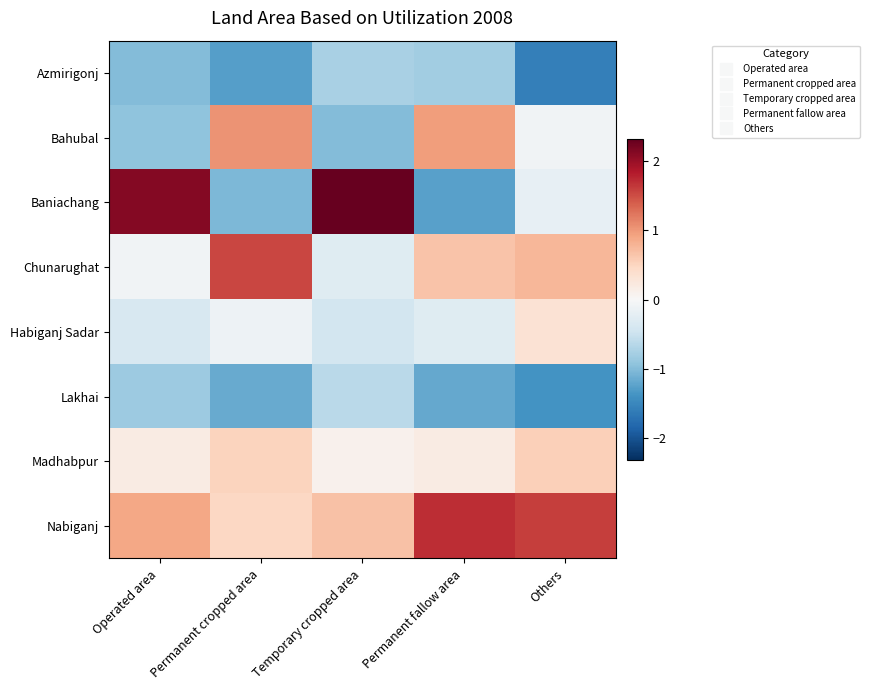

Reading right to left, transcribe all the data shown in this chart.

Azmirigonj: Others=-1.6	Permanent fallow area=-0.8	Temporary cropped area=-0.7	Permanent cropped area=-1.3	Operated area=-1.0
Bahubal: Others=-0.1	Permanent fallow area=1.0	Temporary cropped area=-1.0	Permanent cropped area=1.0	Operated area=-0.9
Baniachang: Others=-0.2	Permanent fallow area=-1.3	Temporary cropped area=2.3	Permanent cropped area=-1.0	Operated area=2.1
Chunarughat: Others=0.8	Permanent fallow area=0.7	Temporary cropped area=-0.3	Permanent cropped area=1.5	Operated area=-0.1
Habiganj Sadar: Others=0.3	Permanent fallow area=-0.3	Temporary cropped area=-0.4	Permanent cropped area=-0.1	Operated area=-0.4
Lakhai: Others=-1.4	Permanent fallow area=-1.2	Temporary cropped area=-0.6	Permanent cropped area=-1.2	Operated area=-0.8
Madhabpur: Others=0.6	Permanent fallow area=0.2	Temporary cropped area=0.1	Permanent cropped area=0.5	Operated area=0.2
Nabiganj: Others=1.6	Permanent fallow area=1.7	Temporary cropped area=0.7	Permanent cropped area=0.5	Operated area=0.9